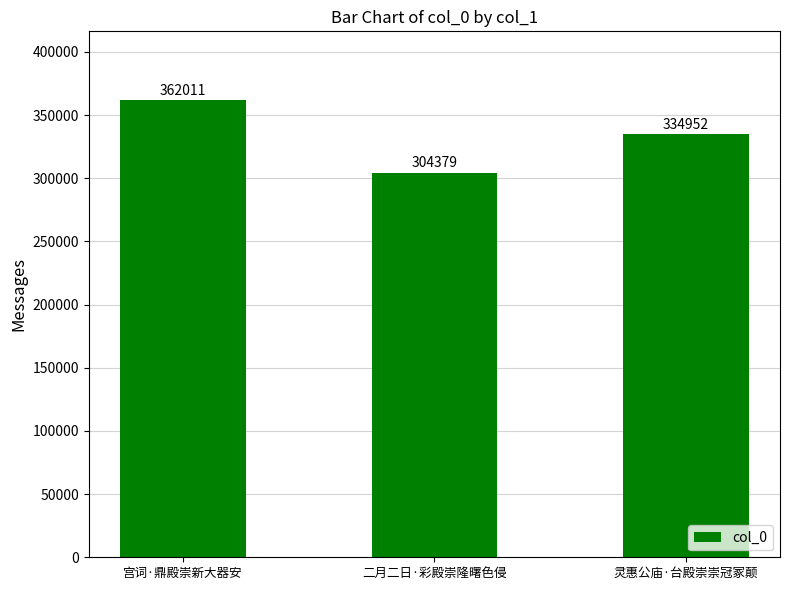

What is the label of the 1st bar from the left?

宫词·鼎殿崇新大器安